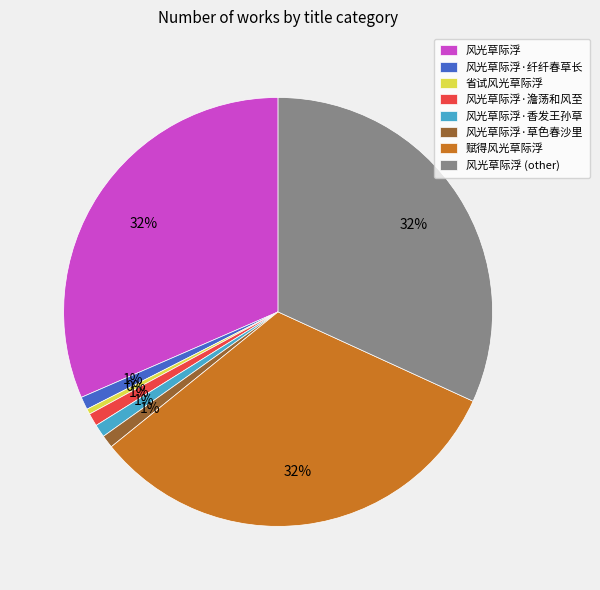

Is it true that 风光草际浮·香发王孙草 is 11% of the pie?

False